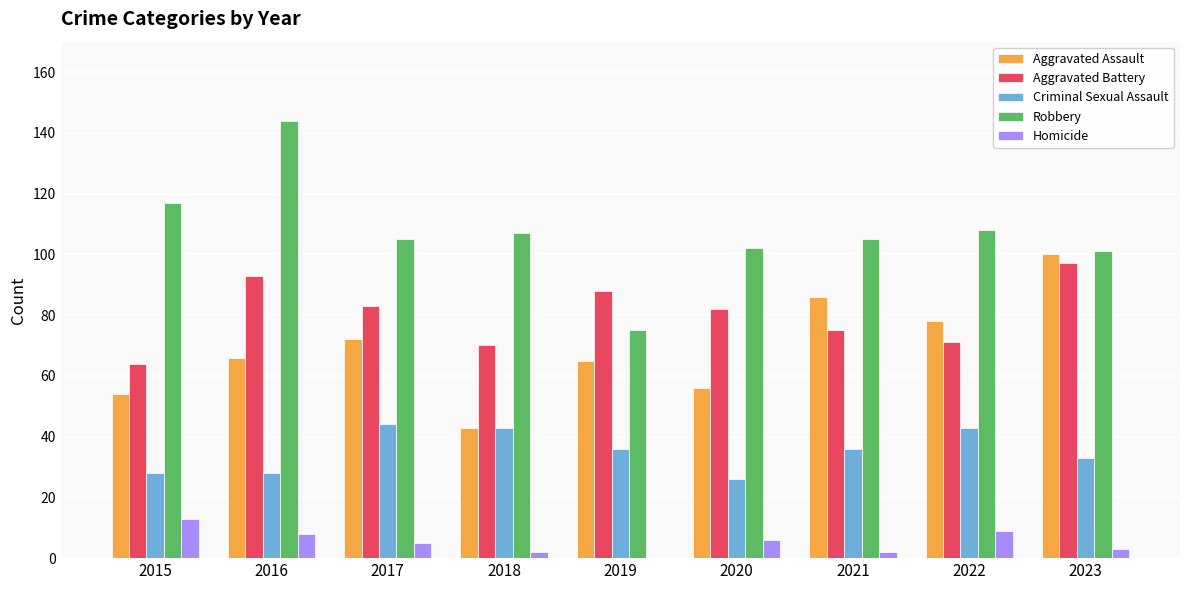

Which category has the highest value in the Robbery series?

2016